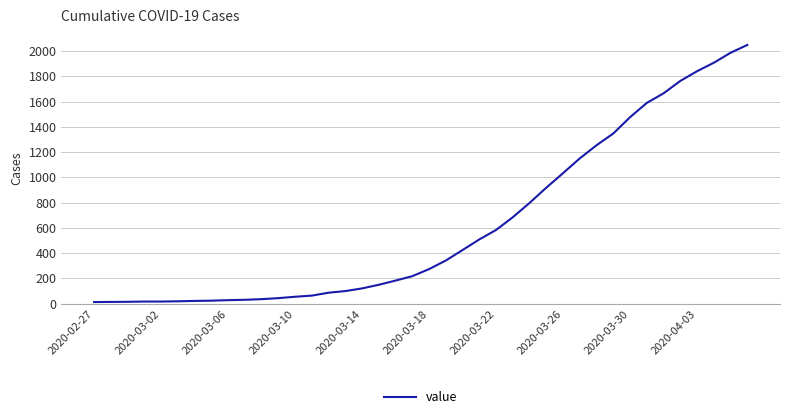

What is the greatest value displayed?

2049